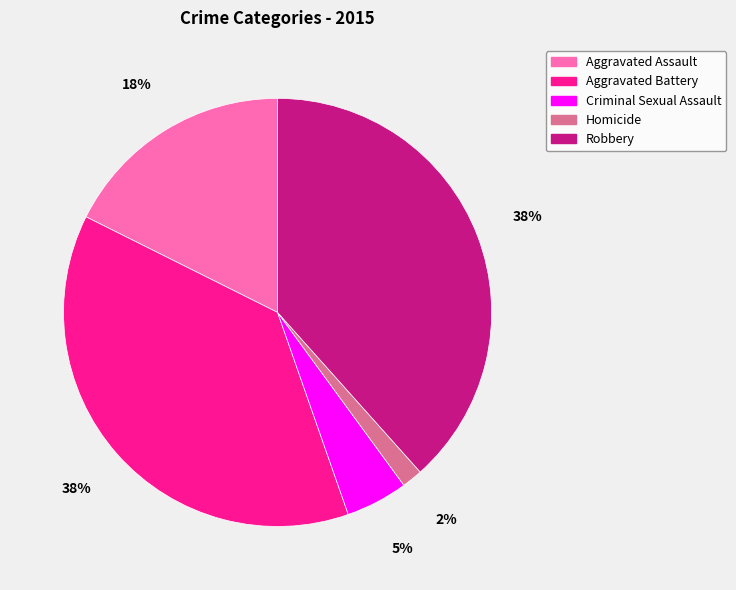

To the nearest percent, what is the average slice percentage?

20%